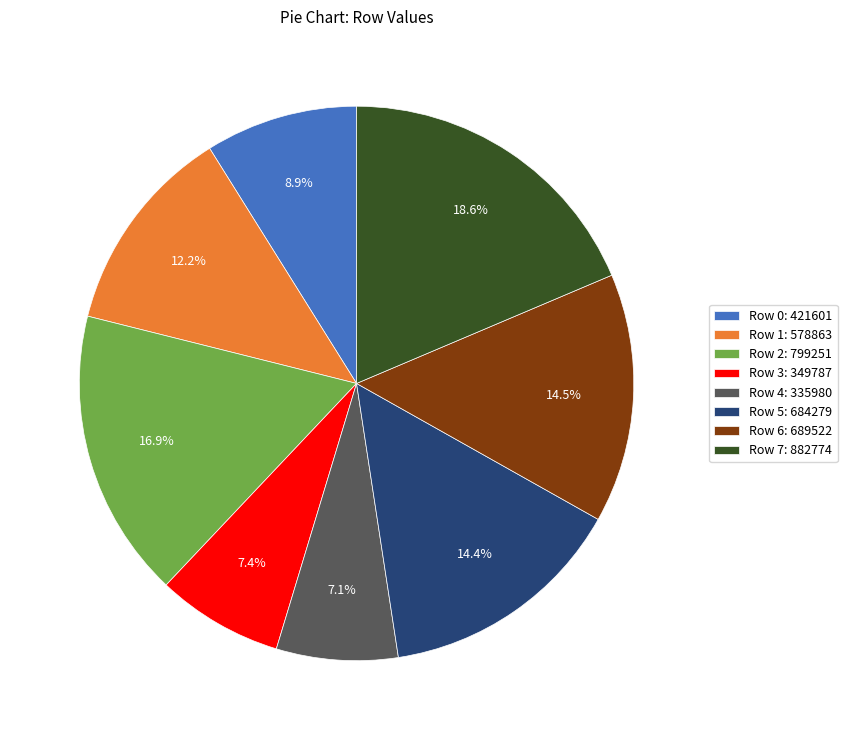

Combined, do Row 0: 421601 and Row 7: 882774 account for over 50%?

No